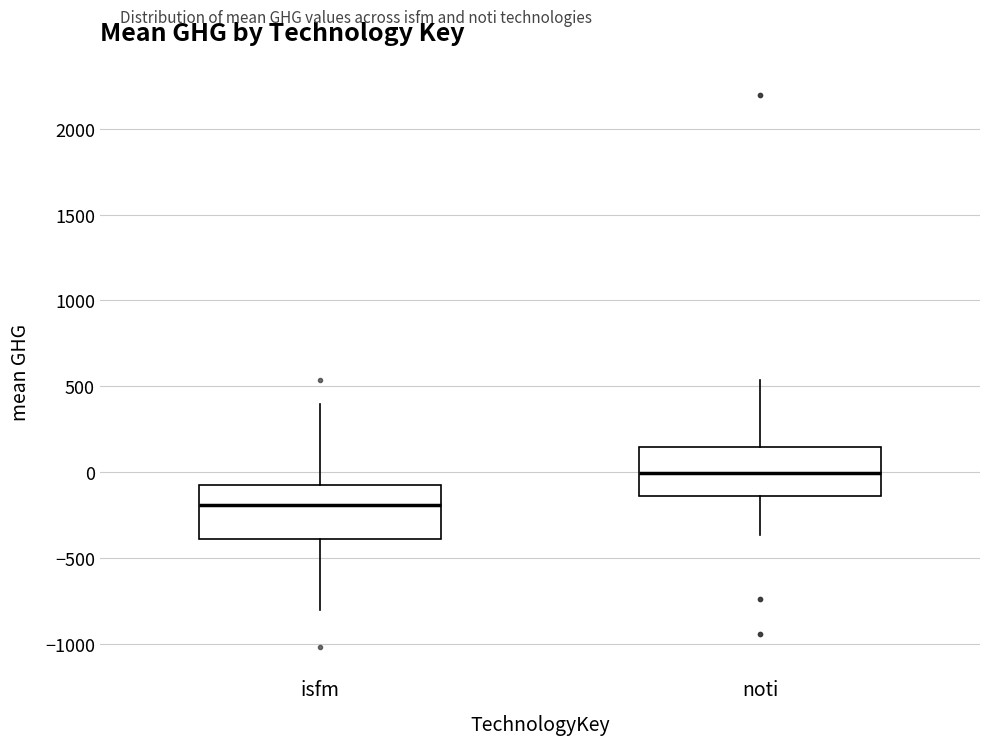

Which box has the lowest median line?

isfm